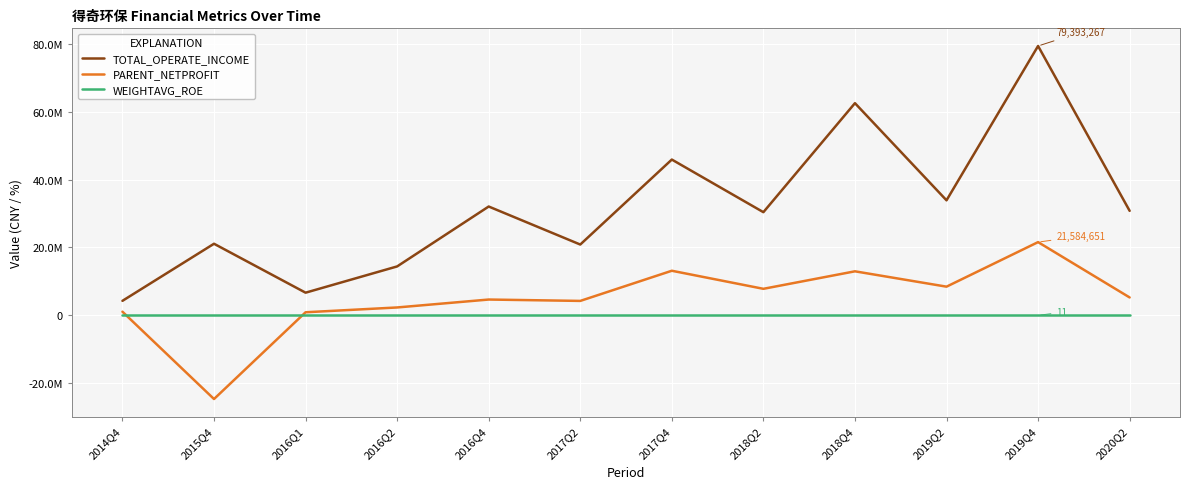

True or false: TOTAL_OPERATE_INCOME and PARENT_NETPROFIT intersect in this chart.

False